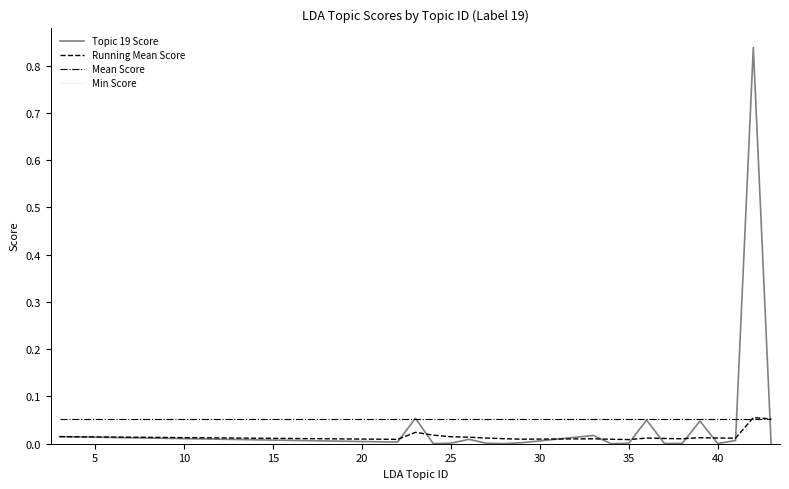

Which series has the largest range (max minus min)?

Topic 19 Score